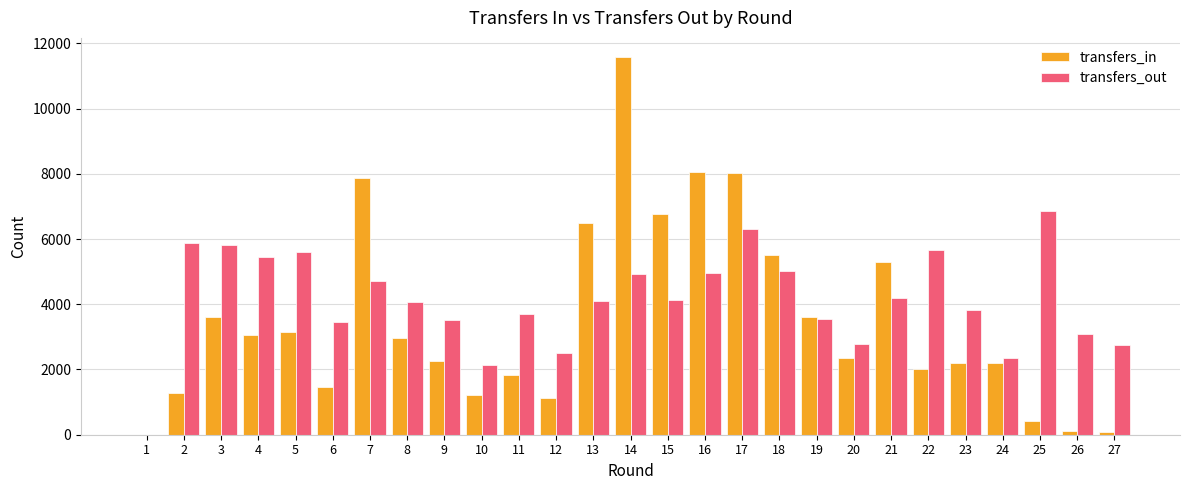

What is the sum of all transfers_in values?

94589